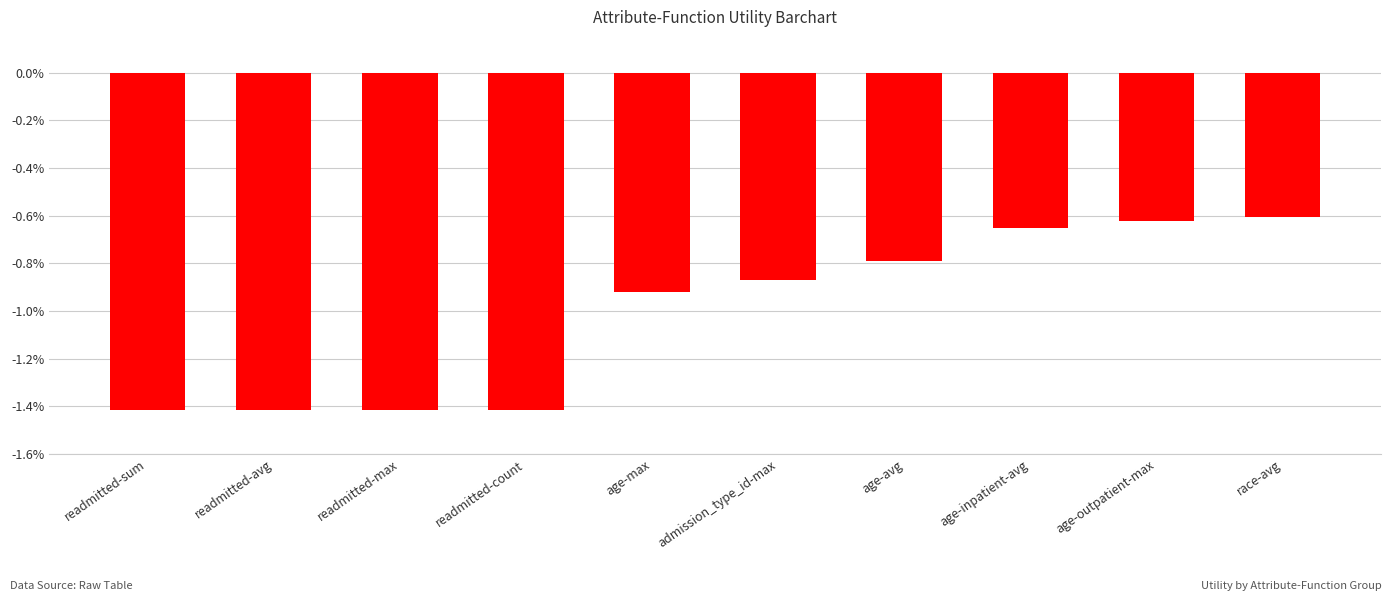

What is the average value?

-1.0